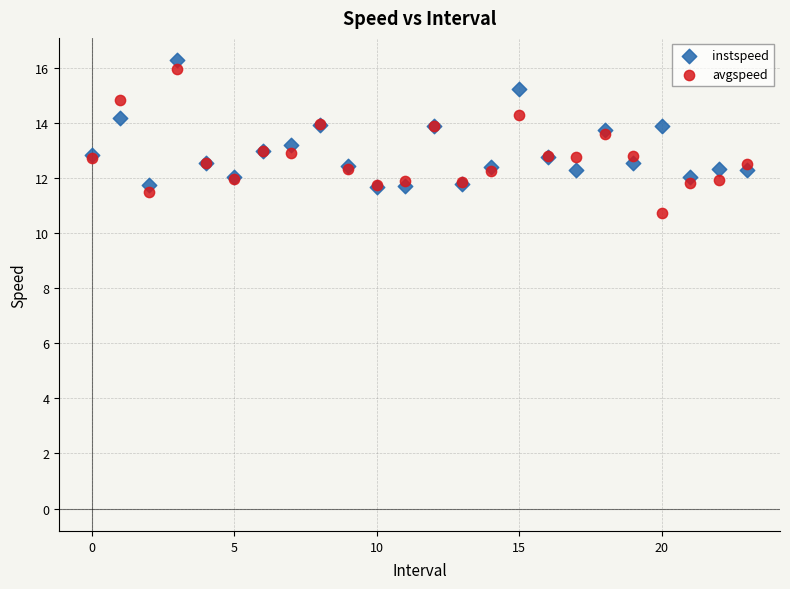

Which series contains the lowest Y value?

avgspeed